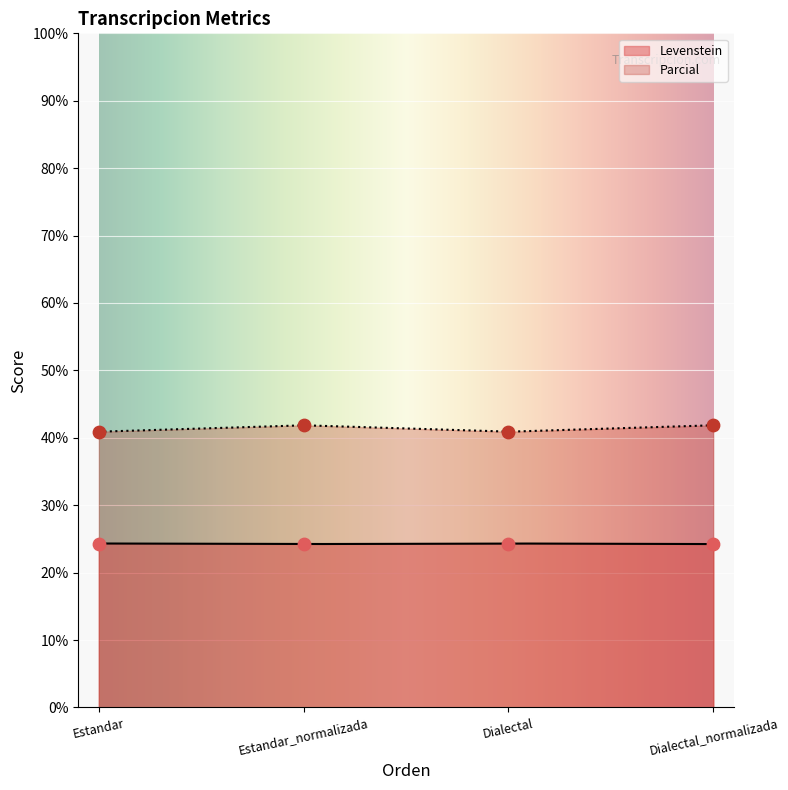

Which series contains the lowest Y value?

Levenstein